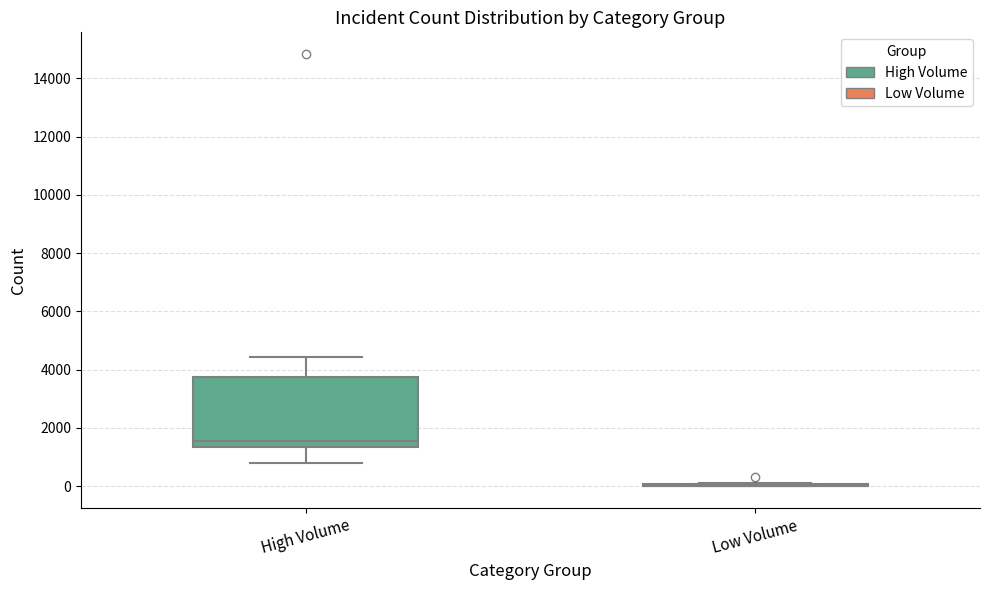

Reading left to right, read every box against the y-axis: the position of its median line, the range the box covers, and the ends of its whiskers. The values are not printed on the chart, so give them approximately, as read against the axis.

High Volume: median 1600, box 1400 to 3800, whiskers 800 to 4400
Low Volume: box collapsed to a line at 0, whiskers 0 to 0